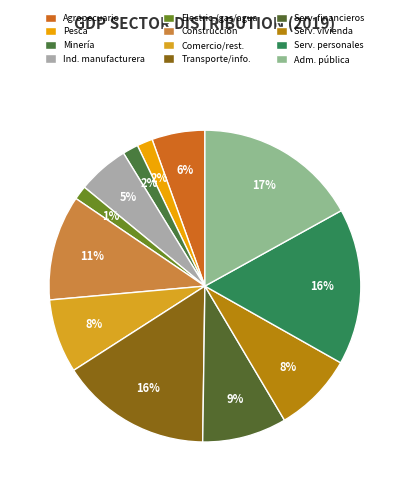

How many segments does this pie chart have?

12